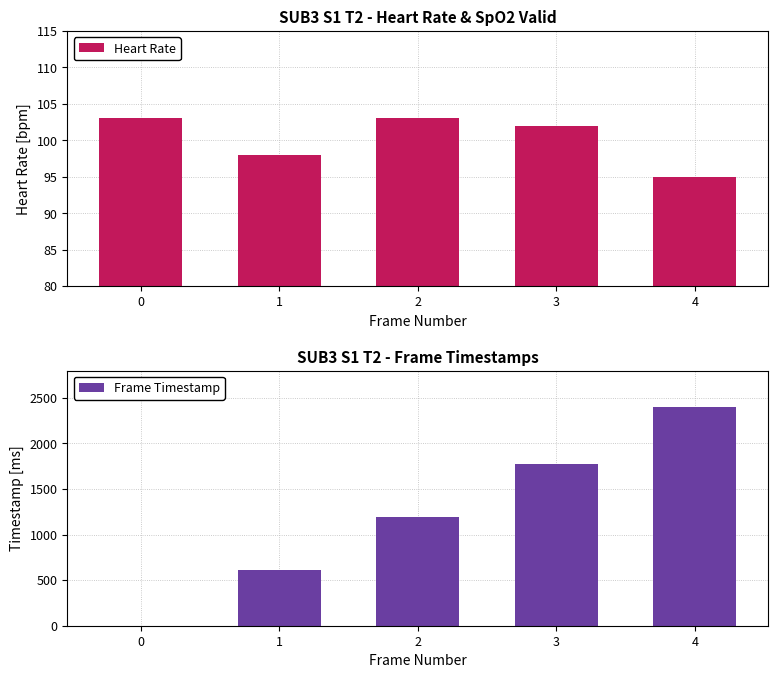

Rank the categories by Heart Rate value from highest to lowest.

0, 2, 3, 1, 4